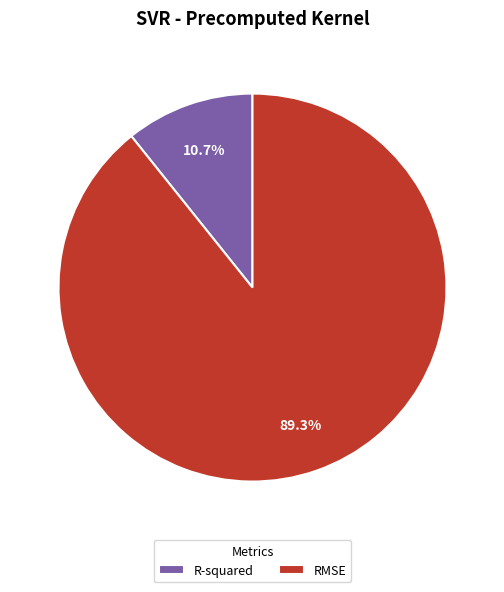

To the nearest percent, what is the difference between the R-squared and RMSE slice percentages?

79%